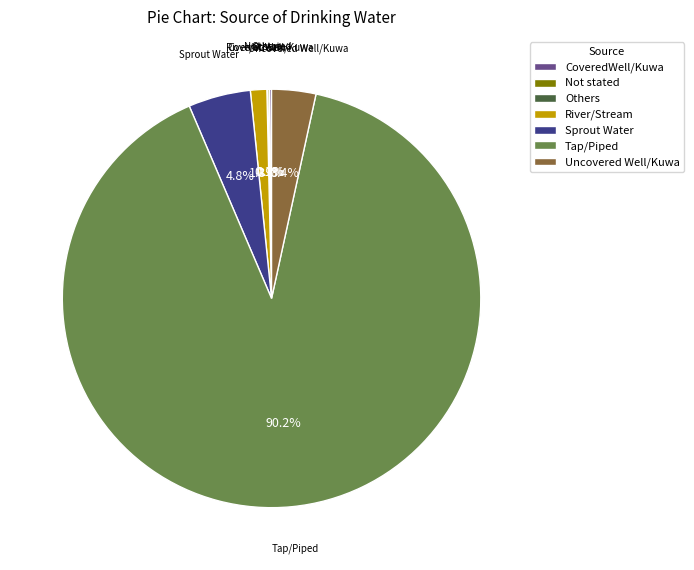

Combined, what portion of the pie is Sprout Water and Uncovered Well/Kuwa?

8.2%